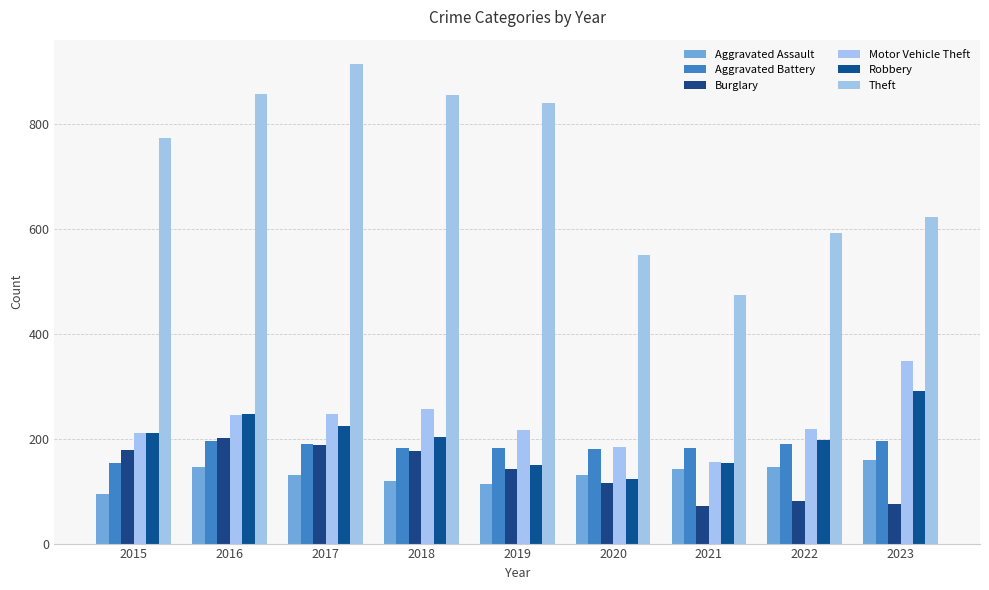

The value of Aggravated Assault at 2017 is 131. True or false?

True